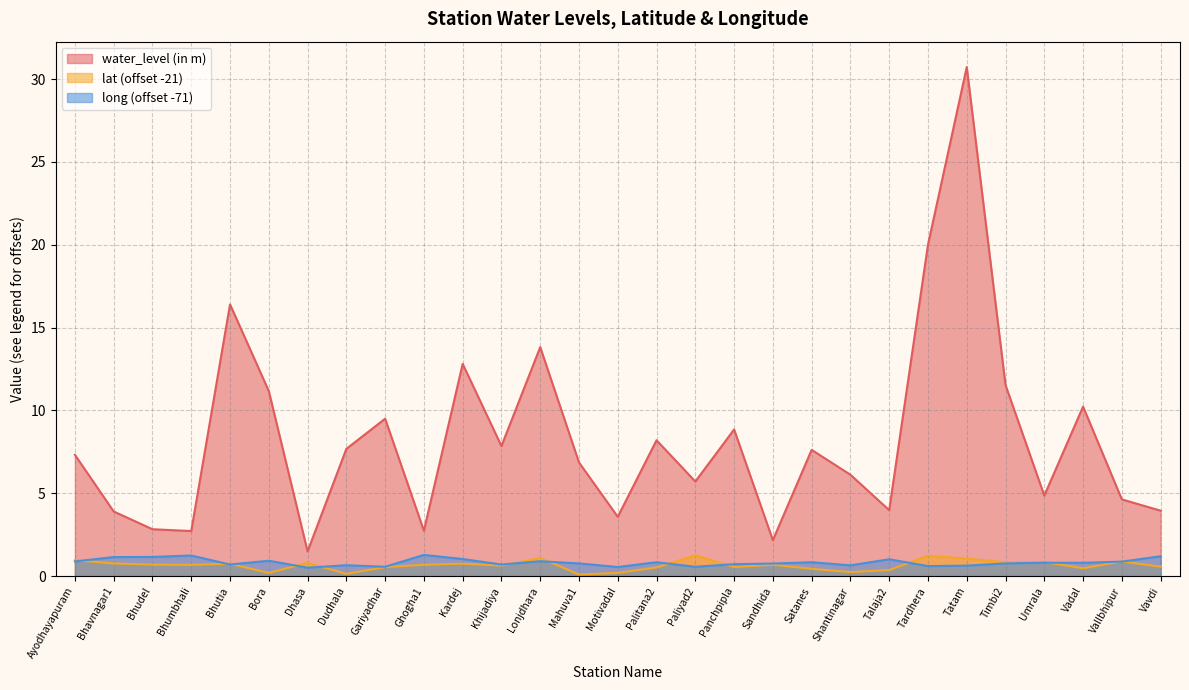

What is the label of the 3rd point from the left?

Bhudel